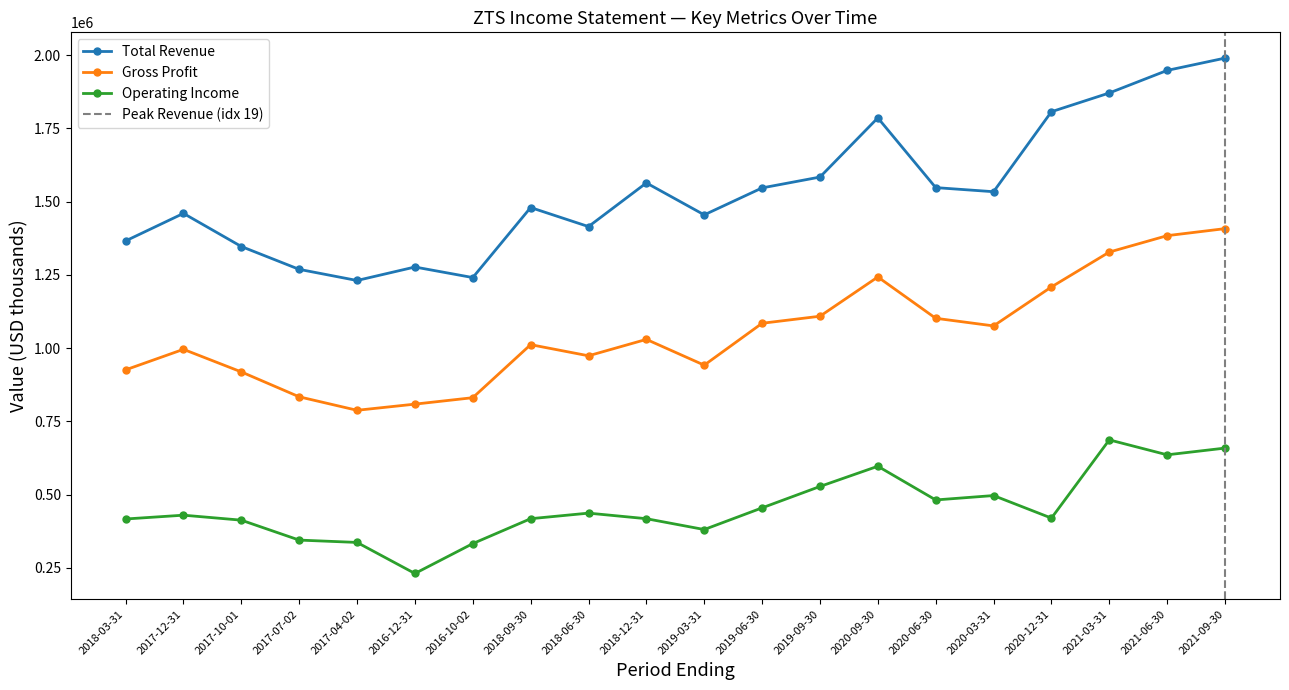

Reading right to left, extract all data points from this chart.

Total Revenue: 1990000	1948000	1871000	1807000	1534000	1548000	1786000	1584000	1547000	1455000	1564000	1415000	1480000	1241000	1277000	1231000	1269000	1347000	1460000	1366000
Gross Profit: 1408000	1384000	1328000	1209000	1076000	1102000	1243000	1109000	1085000	942000	1030000	974000	1012000	831000	809000	788000	834000	919000	996000	926000
Operating Income: 659000	636000	687000	420000	497000	482000	597000	528000	455000	381000	418000	437000	418000	333000	231000	337000	345000	413000	430000	417000